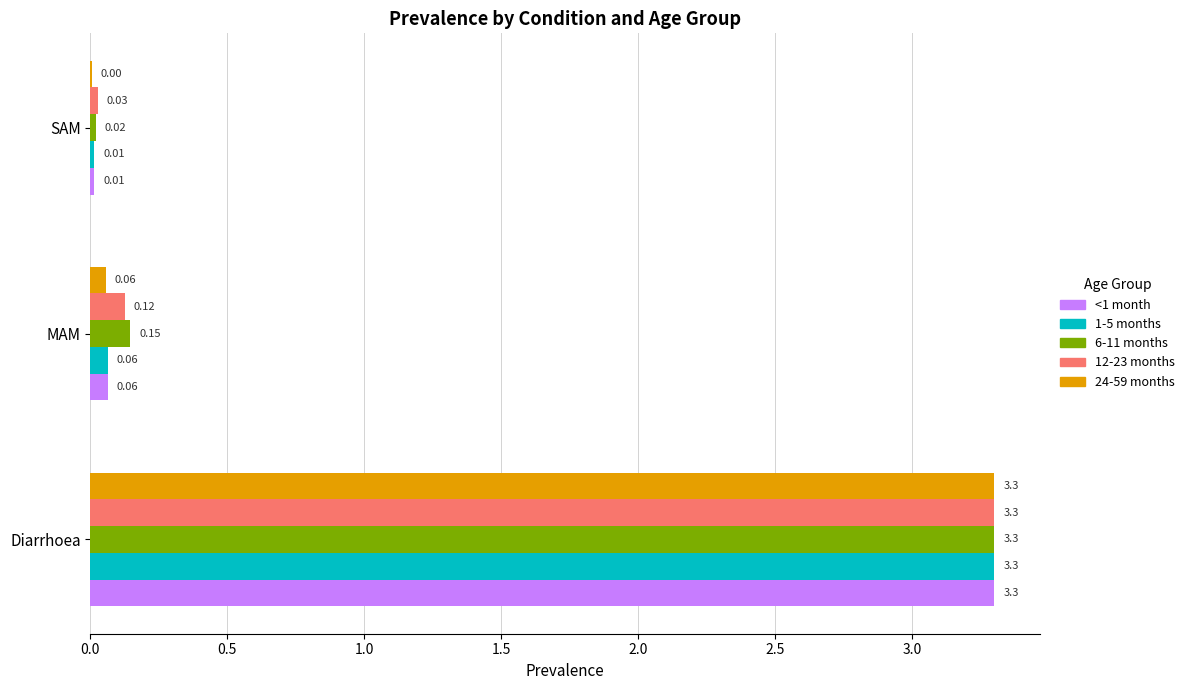

Which series has the widest spread of values?

24-59 months